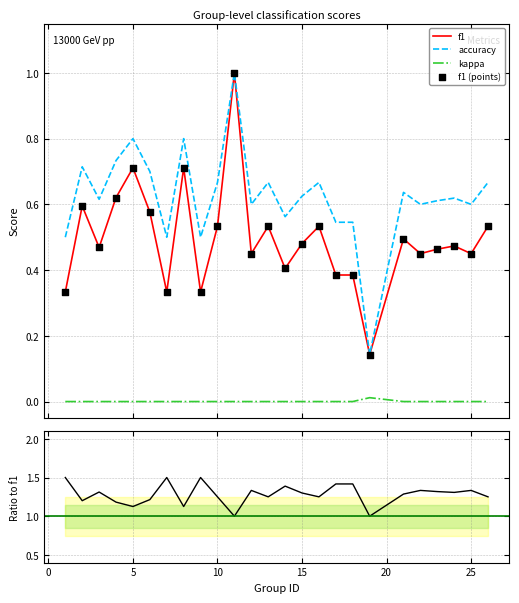

Which series contains the lowest Y value?

kappa